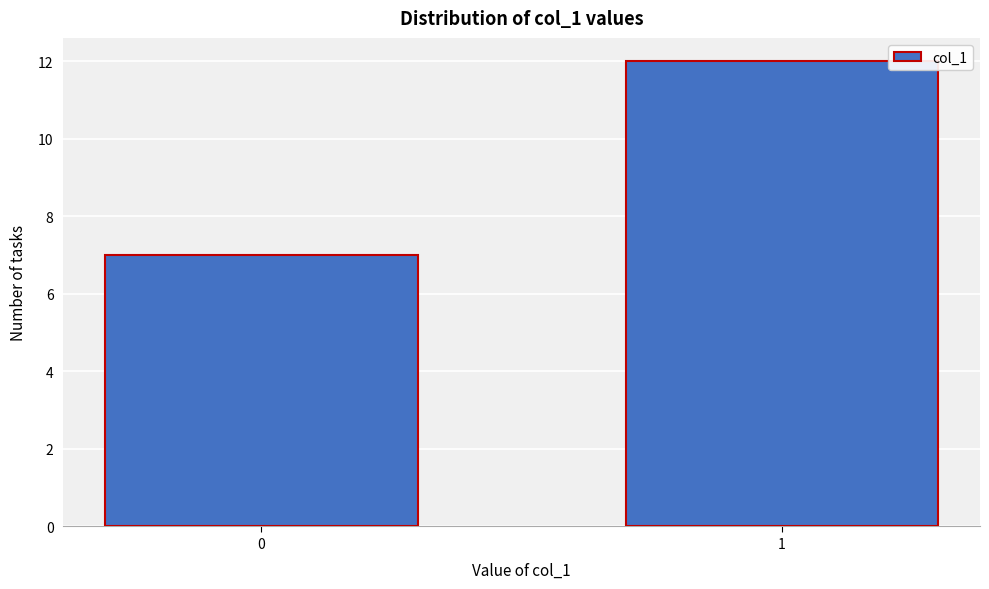

Reading right to left, what are all the values shown in this chart?

12	7